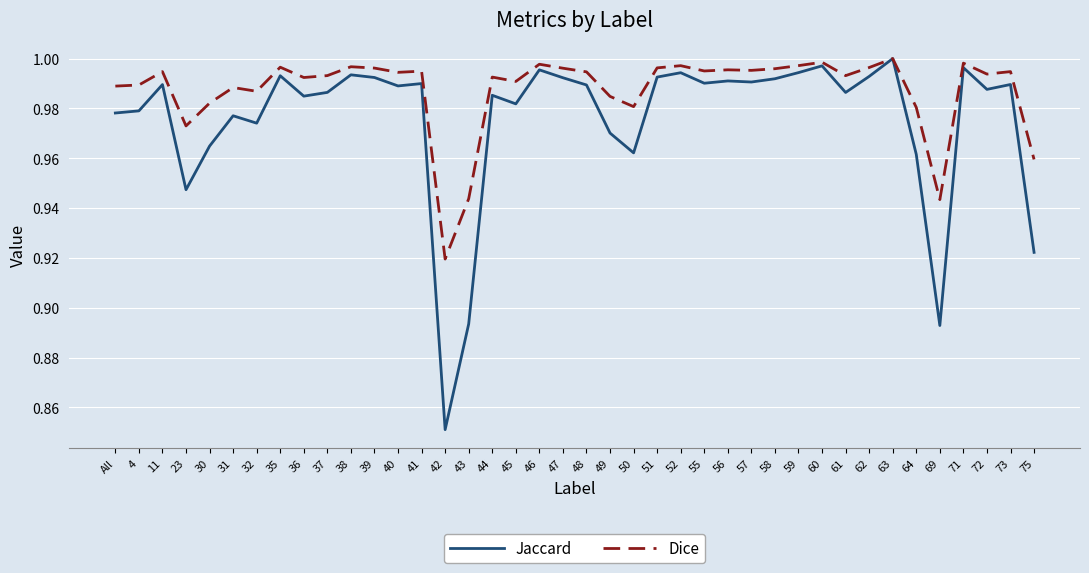

Which category has the lowest value in the Dice series?

42